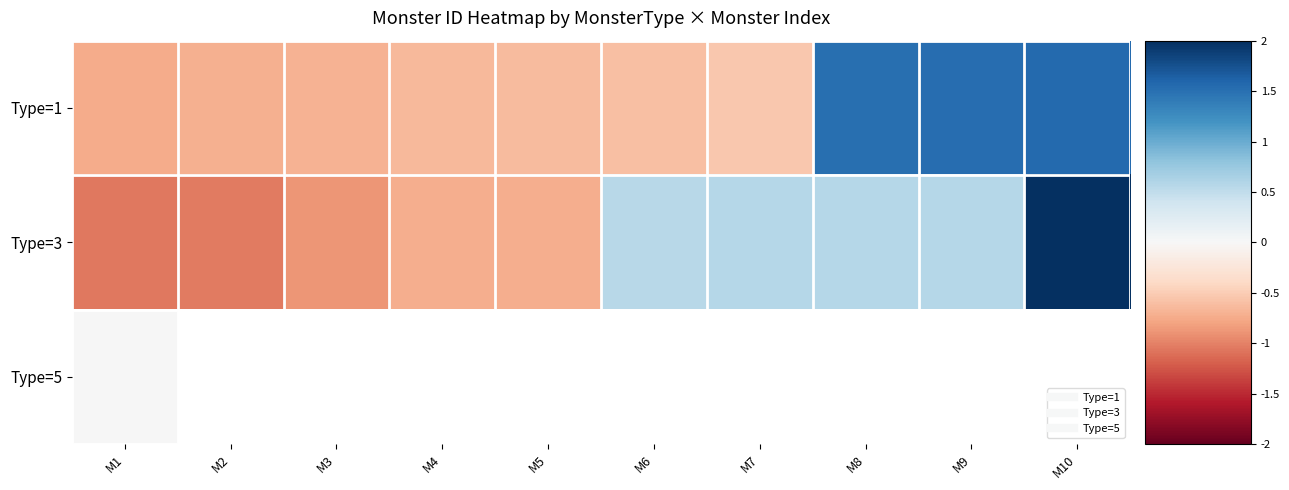

At which label is Type=5 closest to 0?

M1